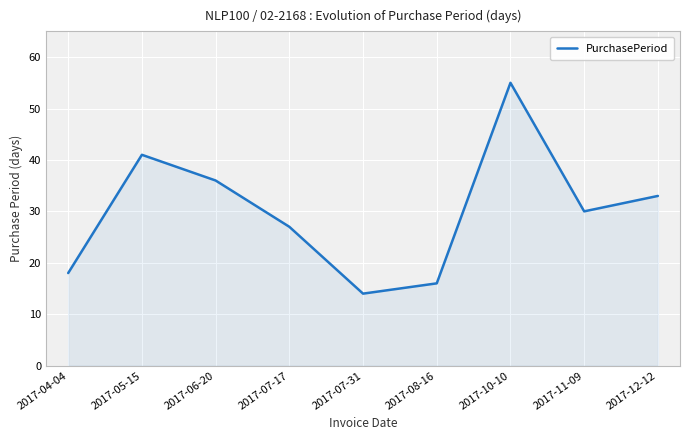

Is it true that the value at 2017-12-12 is 10?

False